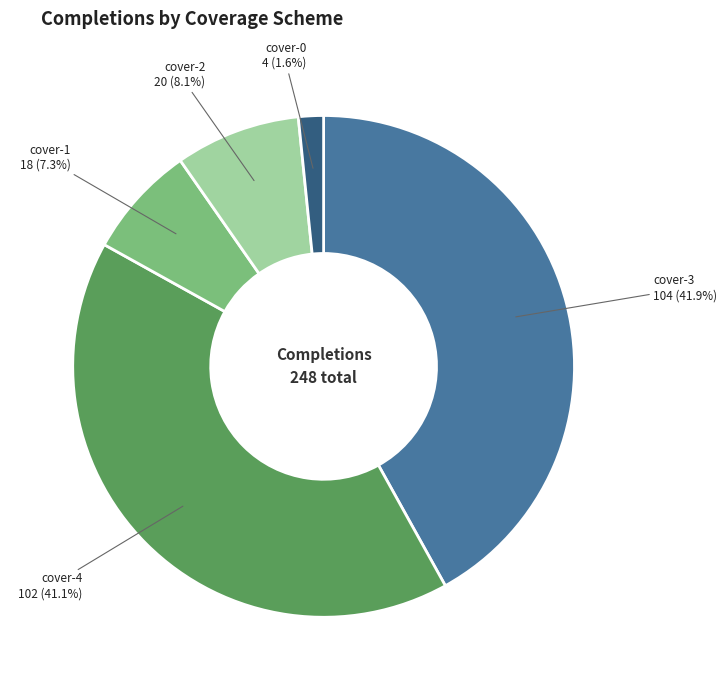

Is there any slice that represents more than half of the pie?

No